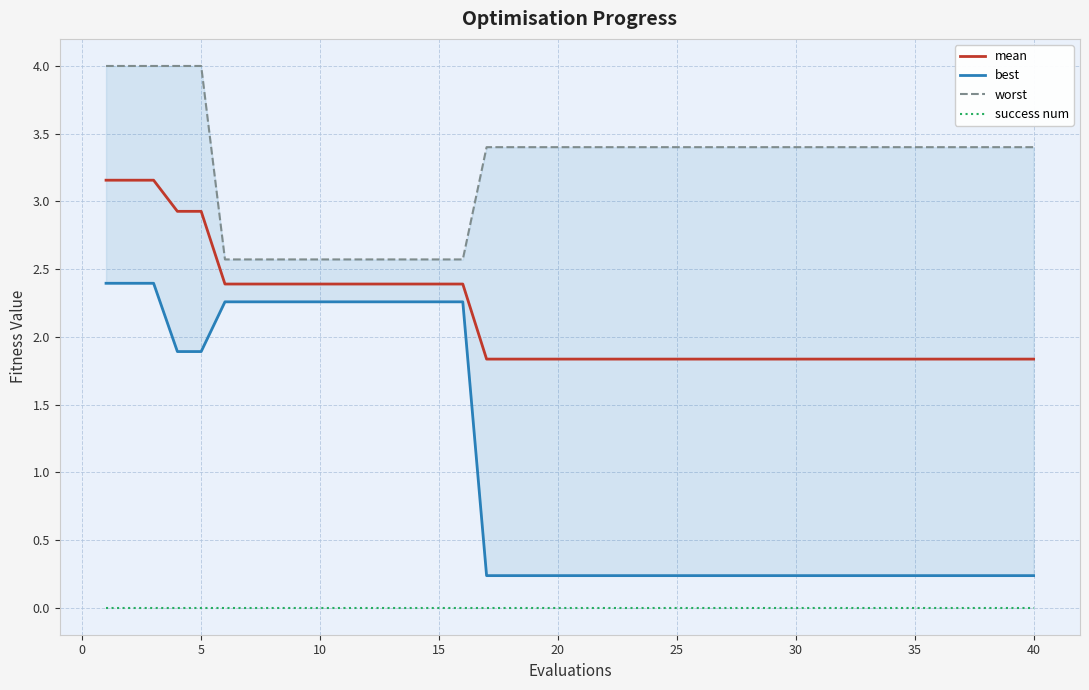

Rank the series by their average value, from highest to lowest.

worst, mean, best, success num